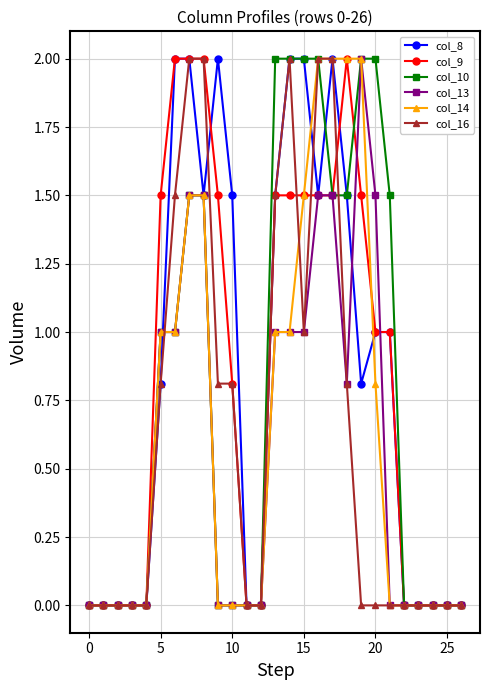

True or false: col_9 has more than 0 interior local peaks.

True